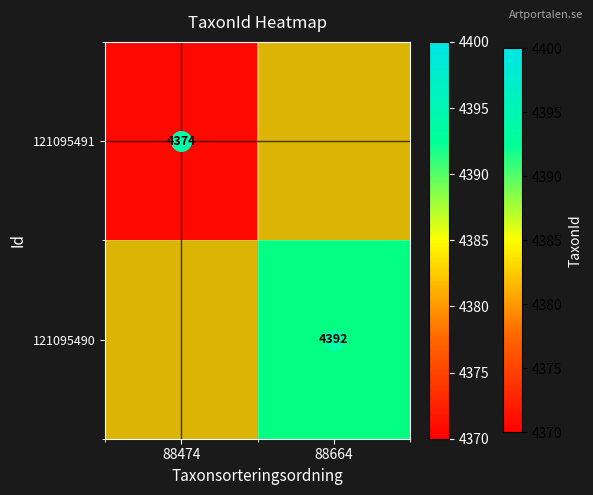

Rank the series by their maximum value, from lowest to highest.

121095491, 121095490